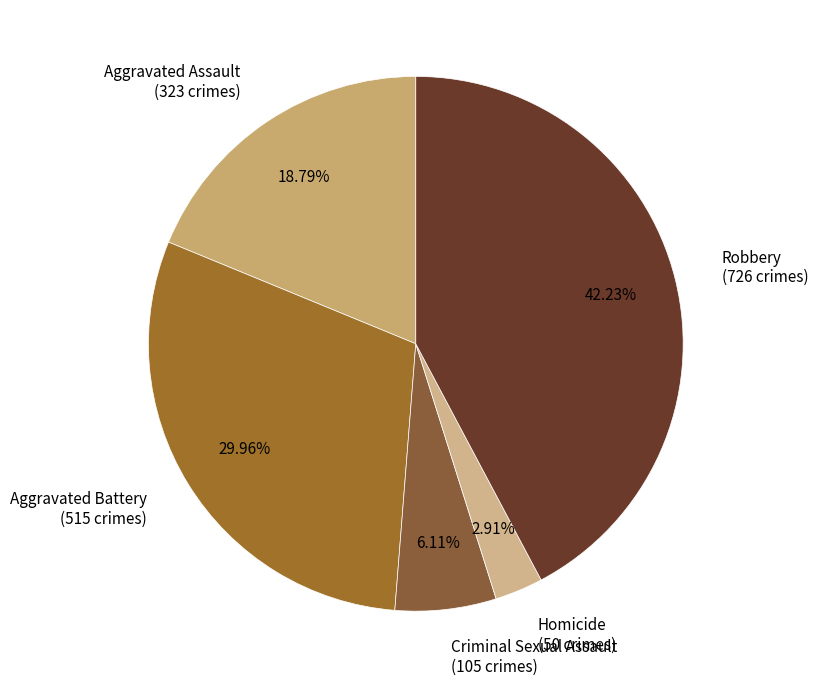

Which slice is the smallest?

Homicide